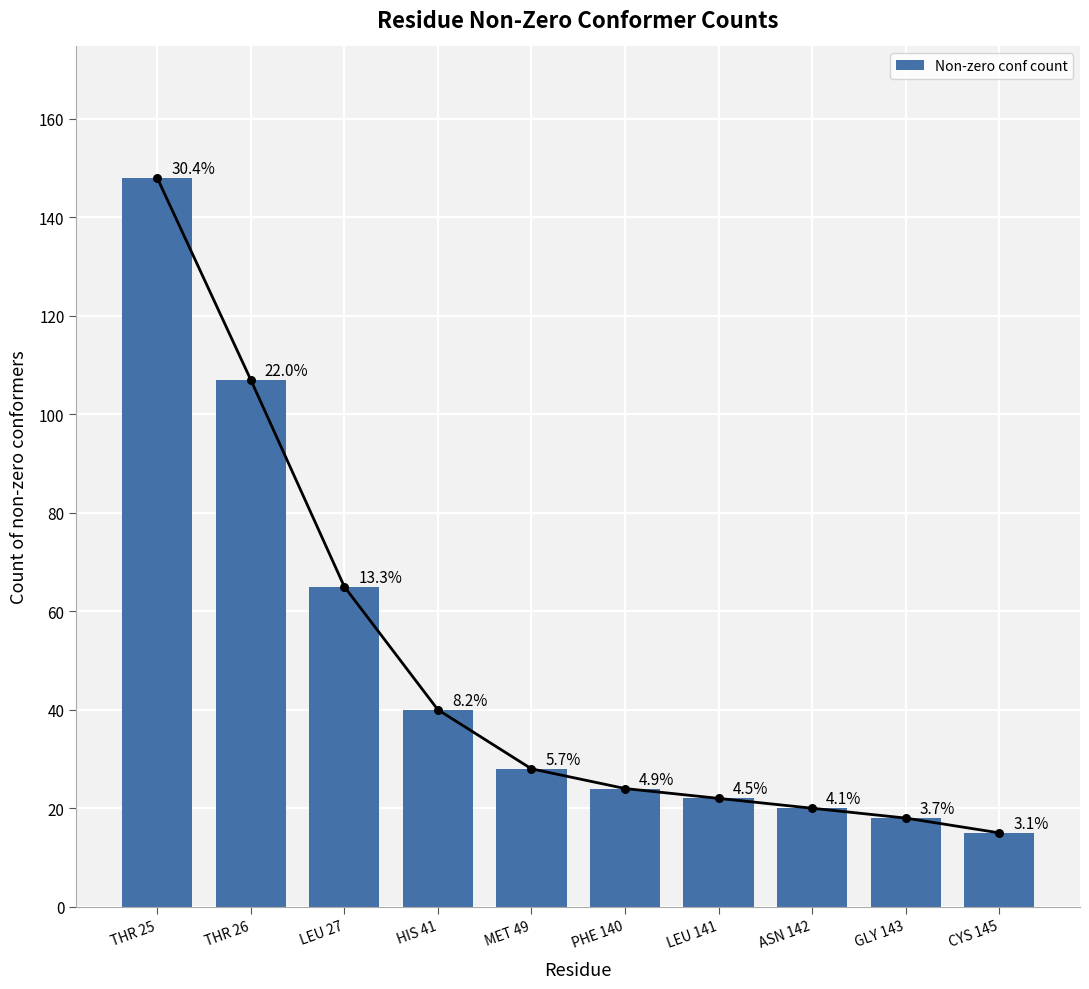

What is the change in value from LEU 141 to GLY 143?

-4